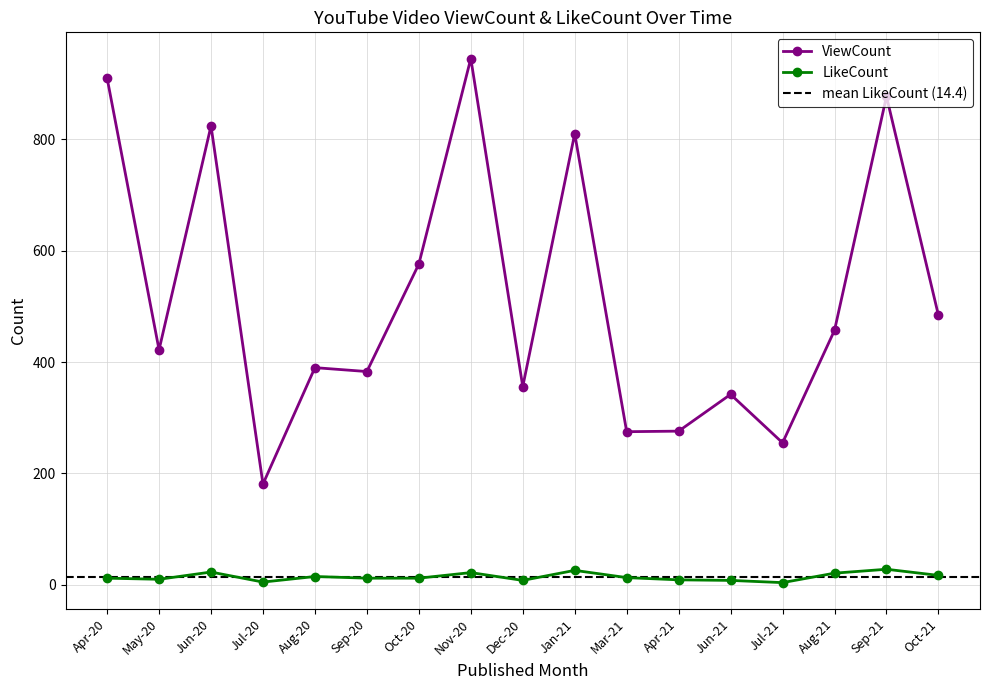

True or false: ViewCount and LikeCount cross at least once.

False